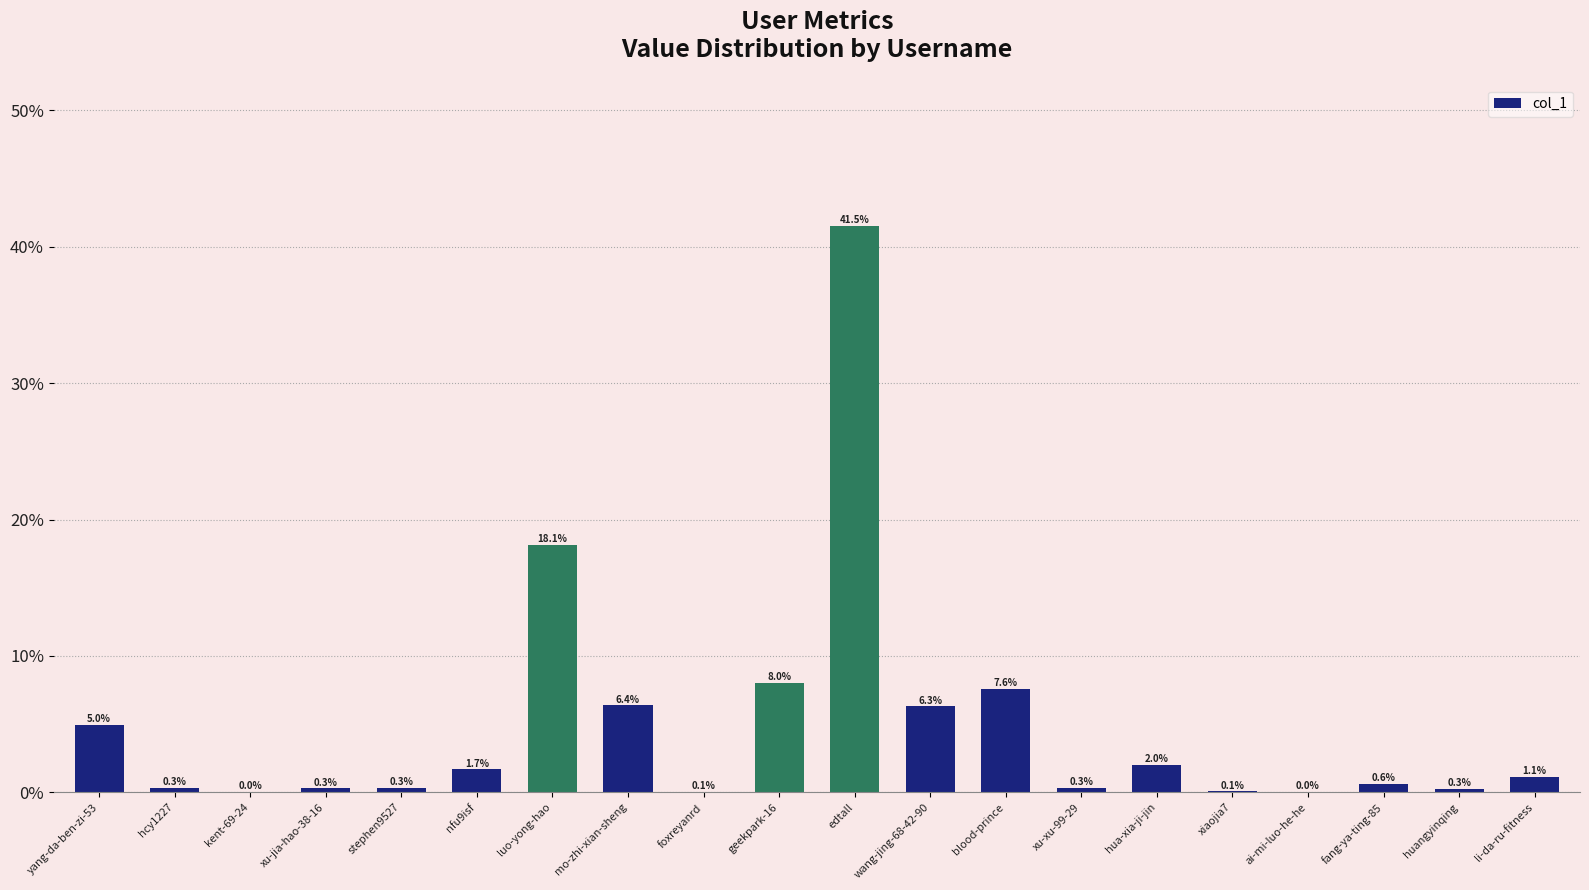

What is the label of the 16th bar from the left?

xiaojia7